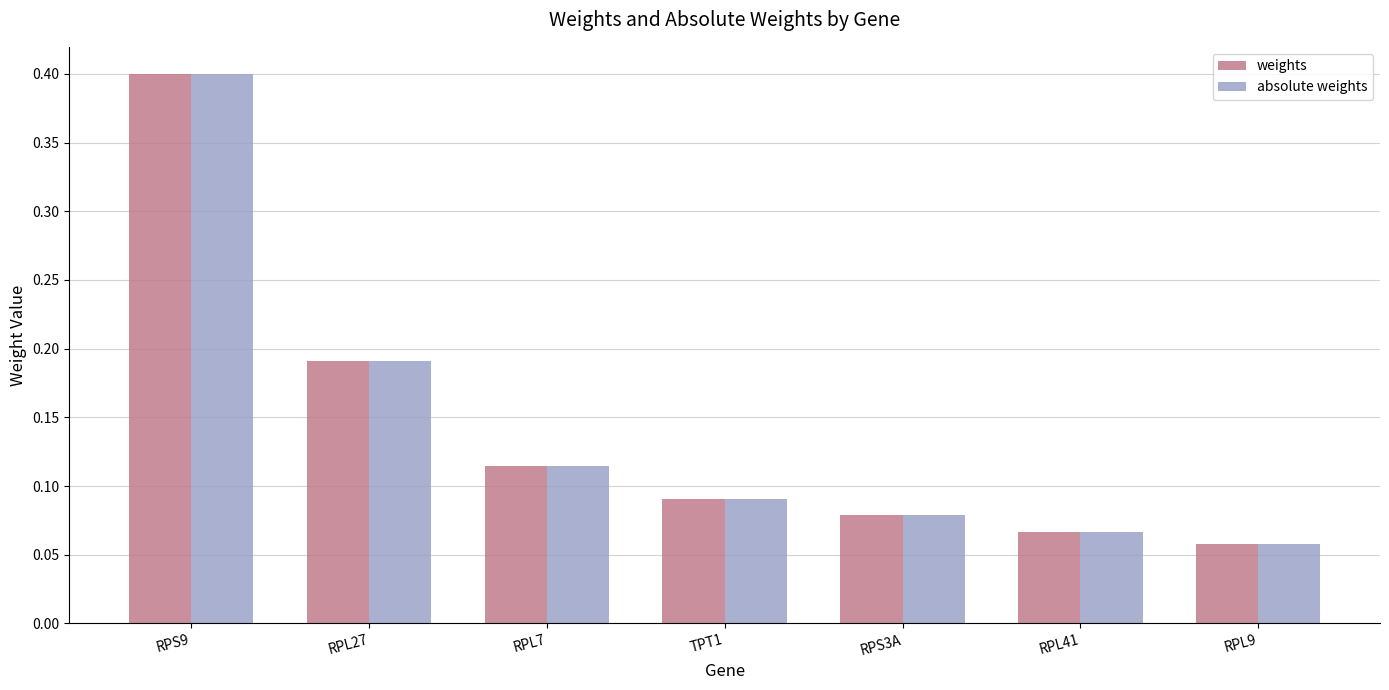

What is the sum of the absolute weights values at RPL7 and RPS9?

0.5